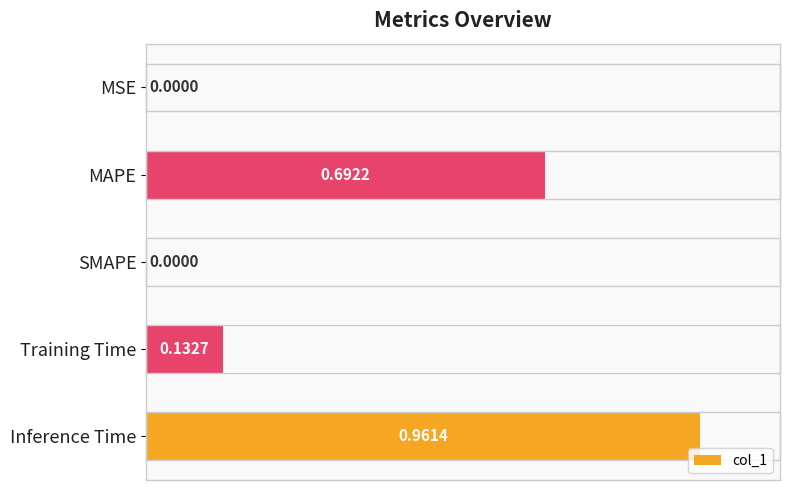

Are the bars horizontal?

Yes